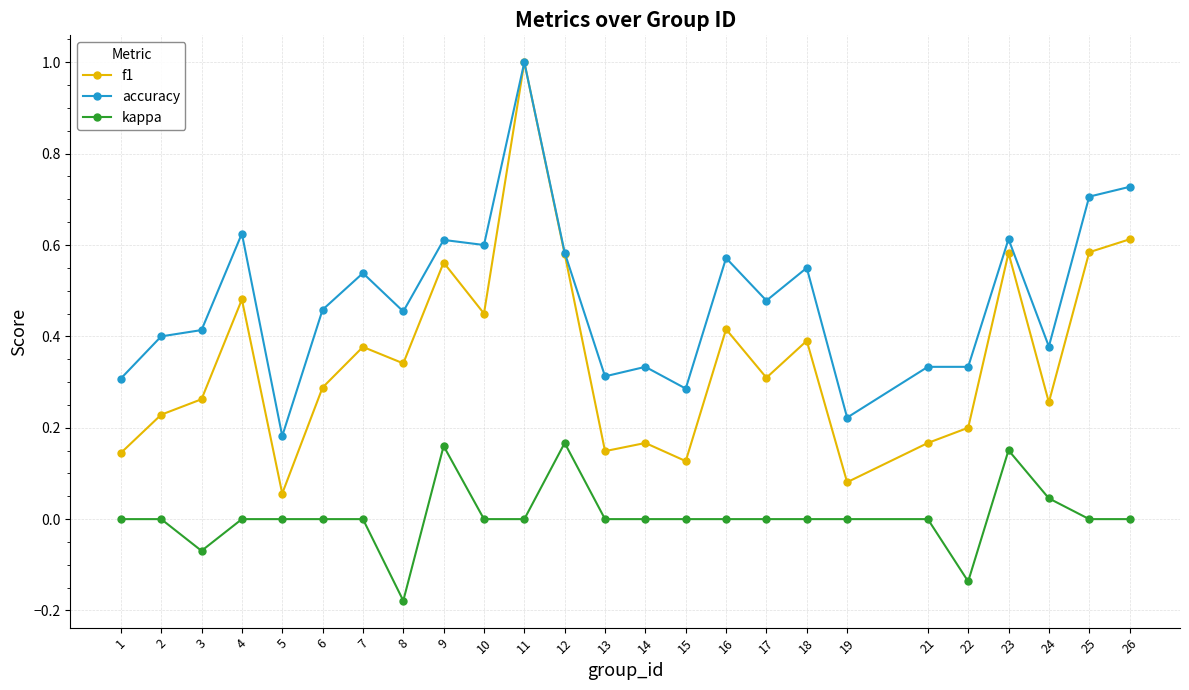

True or false: f1 has more than 0 points higher than both neighbors.

True